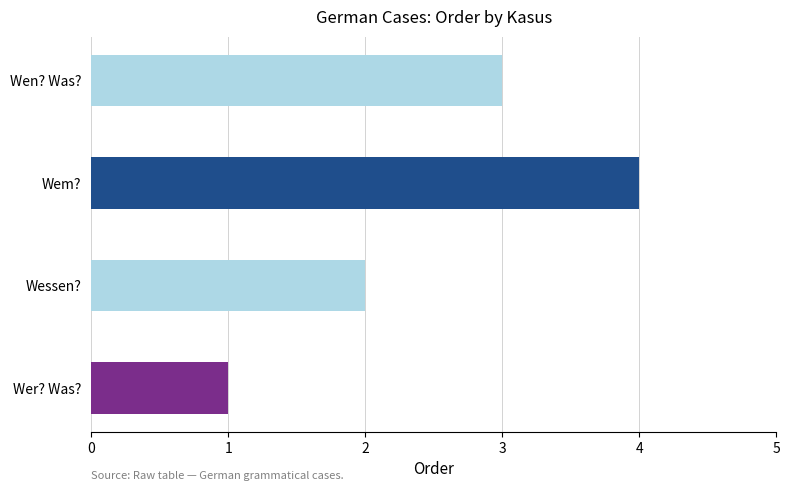

What is the average value?

2